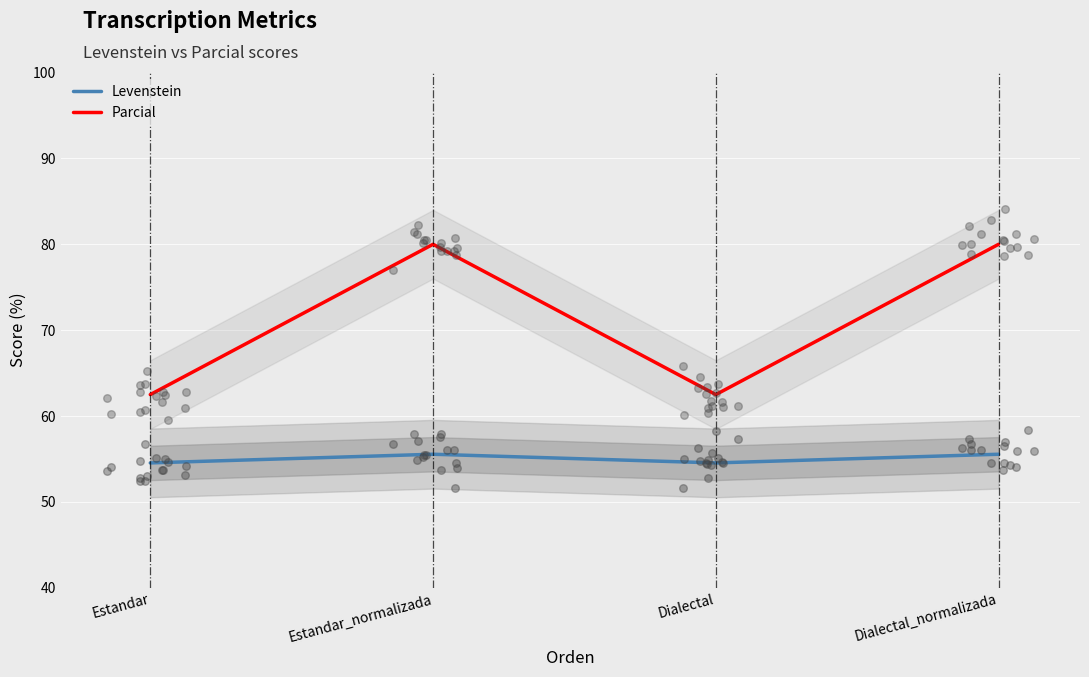

Which series has the largest total across all categories?

Parcial